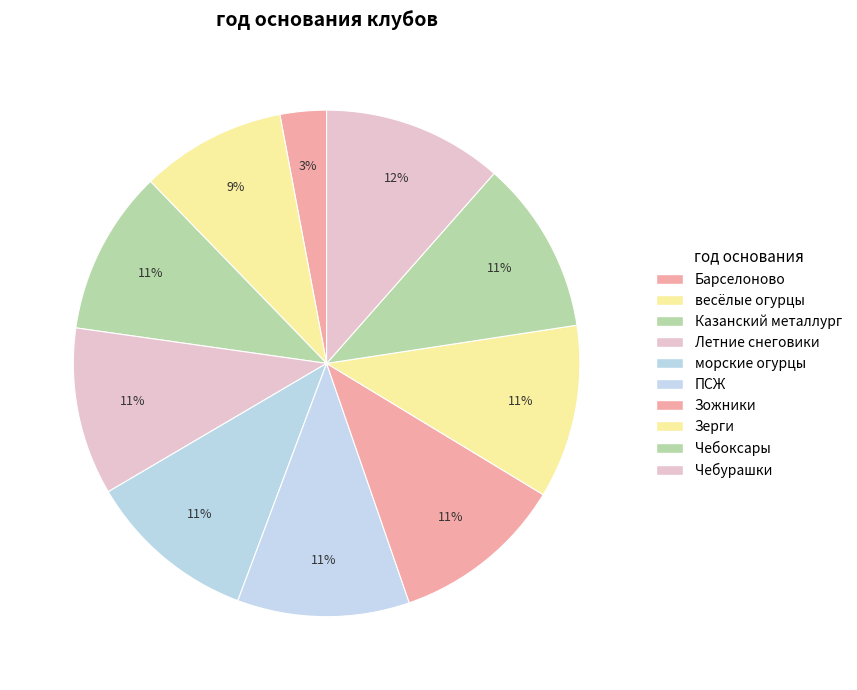

Is it true that Зерги is 22% of the pie?

False